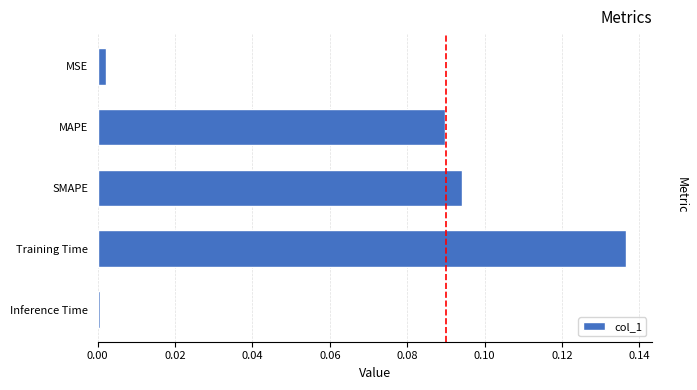

Which has a higher value, SMAPE or MSE?

SMAPE